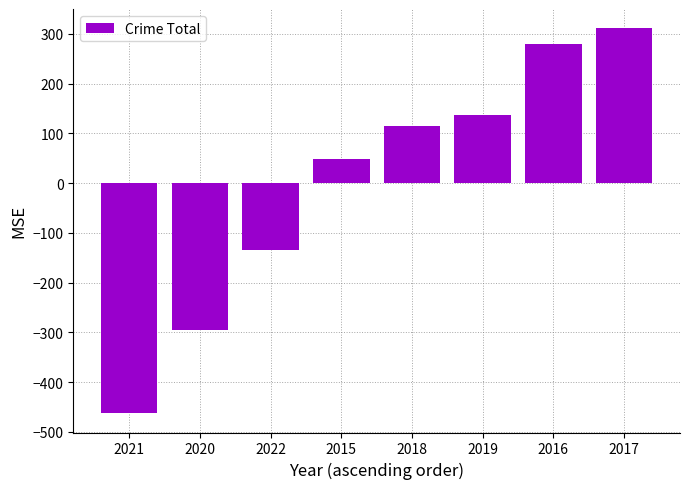

What is the difference between the second highest and minimum values?

742.0